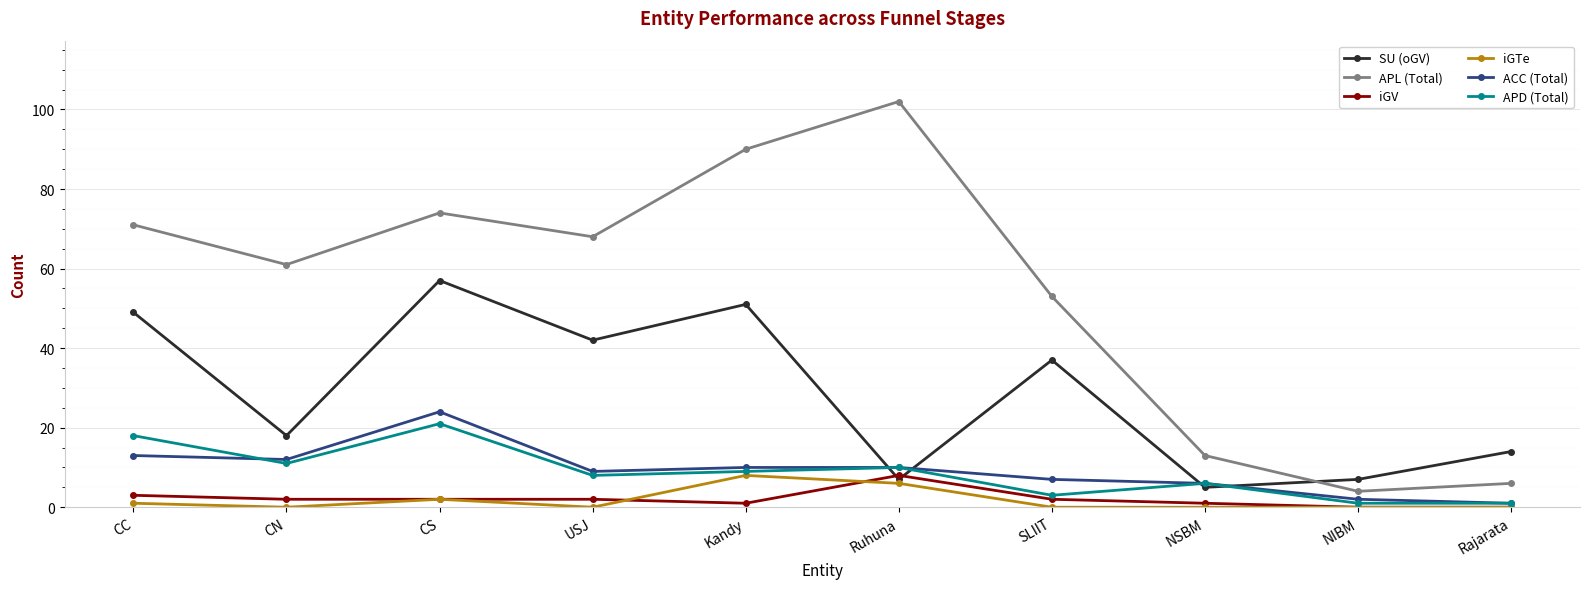

Where is the first local maximum for APD (Total)?

CS